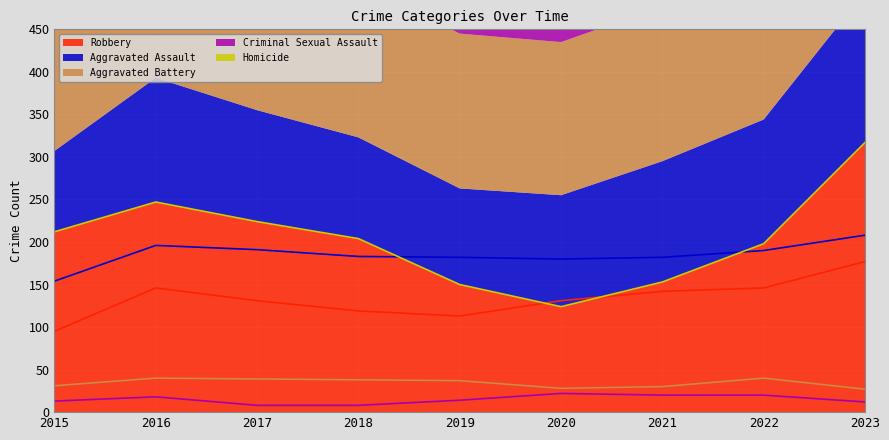

Is it true that Robbery equals 212 at 2015?

True